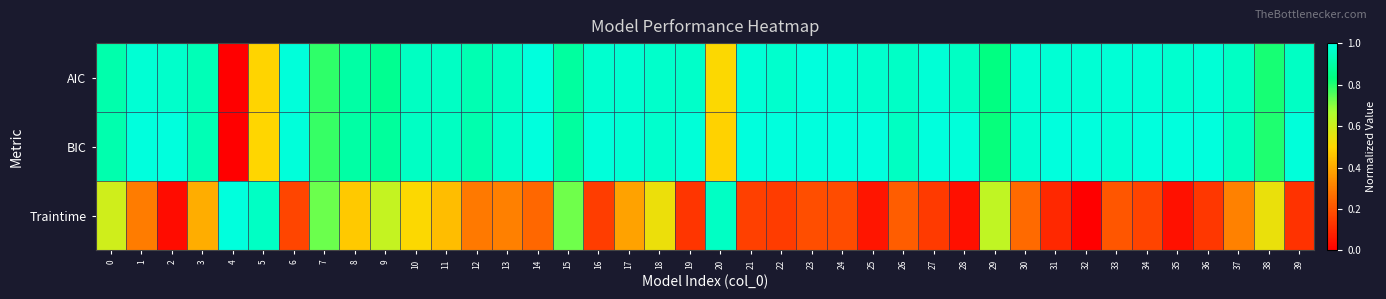

Reading right to left, list all the values displayed in this chart.

AIC: 39=1.0	38=0.8	37=1.0	36=1.0	35=1.0	34=1.0	33=1.0	32=1.0	31=1.0	30=1.0	29=0.8	28=1.0	27=1.0	26=1.0	25=1.0	24=1.0	23=1.0	22=1.0	21=1.0	20=0.5	19=1.0	18=1.0	17=1.0	16=1.0	15=0.9	14=1.0	13=1.0	12=0.9	11=1.0	10=1.0	9=0.9	8=0.9	7=0.8	6=1.0	5=0.5	4=0.0	3=0.9	2=1.0	1=1.0	0=0.9
BIC: 39=1.0	38=0.8	37=0.9	36=1.0	35=1.0	34=1.0	33=1.0	32=1.0	31=1.0	30=1.0	29=0.8	28=1.0	27=1.0	26=1.0	25=1.0	24=1.0	23=1.0	22=1.0	21=1.0	20=0.5	19=1.0	18=1.0	17=1.0	16=1.0	15=0.9	14=1.0	13=1.0	12=0.9	11=1.0	10=1.0	9=0.9	8=0.9	7=0.8	6=1.0	5=0.5	4=0.0	3=0.9	2=1.0	1=1.0	0=0.9
Traintime: 39=0.1	38=0.5	37=0.3	36=0.1	35=0.0	34=0.2	33=0.2	32=0.0	31=0.1	30=0.3	29=0.6	28=0.0	27=0.1	26=0.2	25=0.1	24=0.2	23=0.2	22=0.1	21=0.2	20=1.0	19=0.1	18=0.5	17=0.4	16=0.2	15=0.7	14=0.2	13=0.3	12=0.3	11=0.4	10=0.5	9=0.6	8=0.5	7=0.7	6=0.2	5=1.0	4=1.0	3=0.4	2=0.0	1=0.3	0=0.6